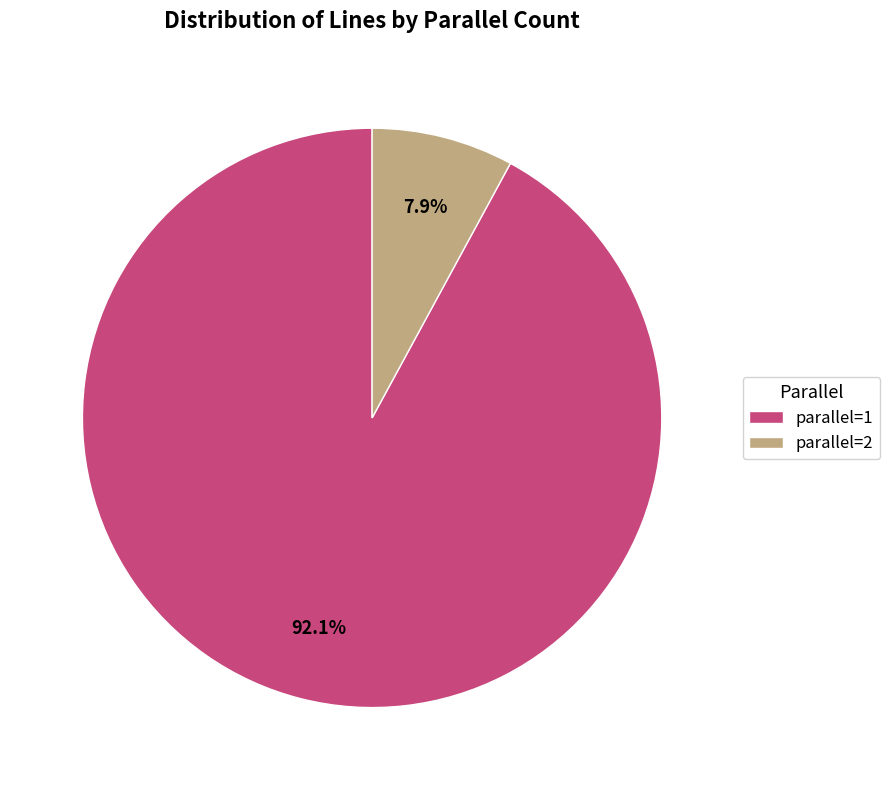

To the nearest percent, what is the combined percentage of parallel=2 and parallel=1?

100%